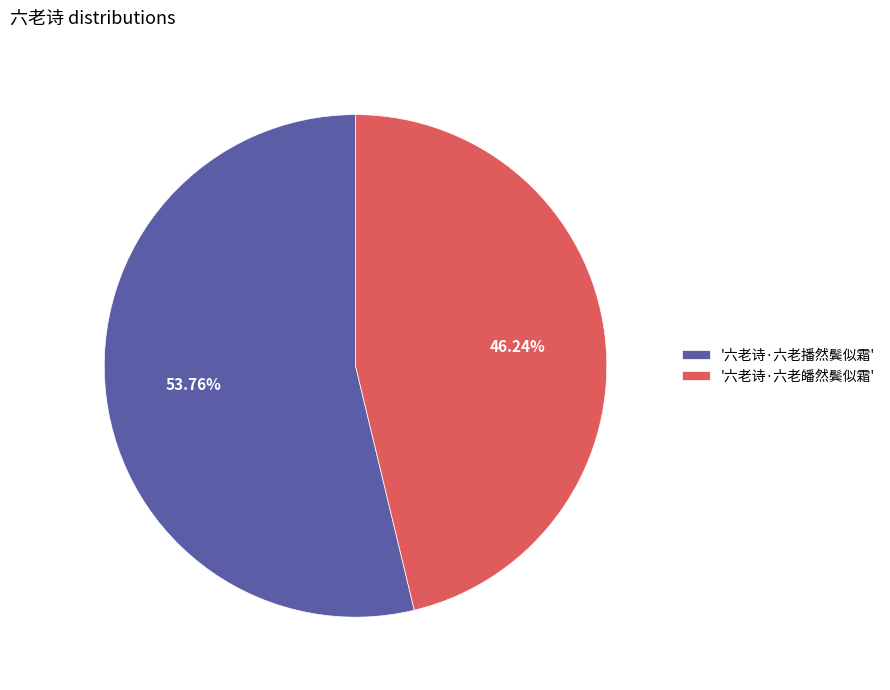

Does any single category account for the majority?

Yes